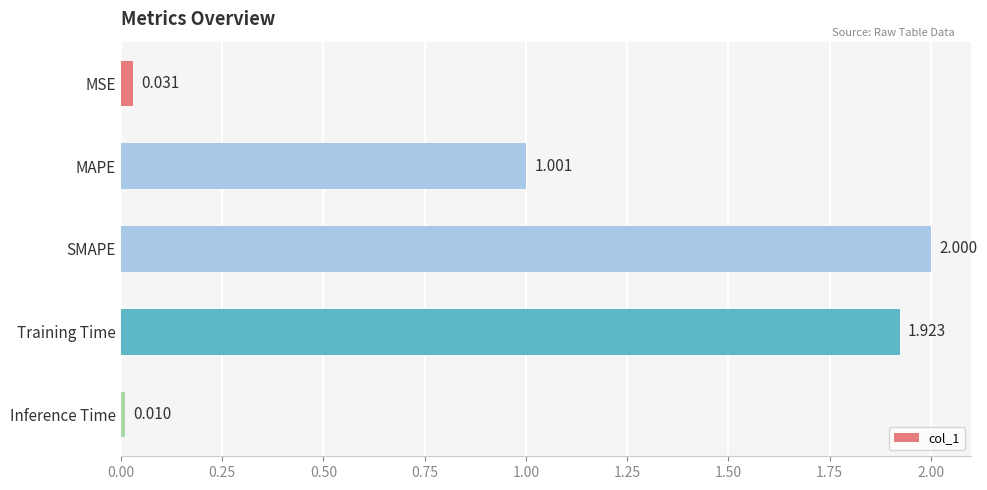

How many bars are there in total?

5